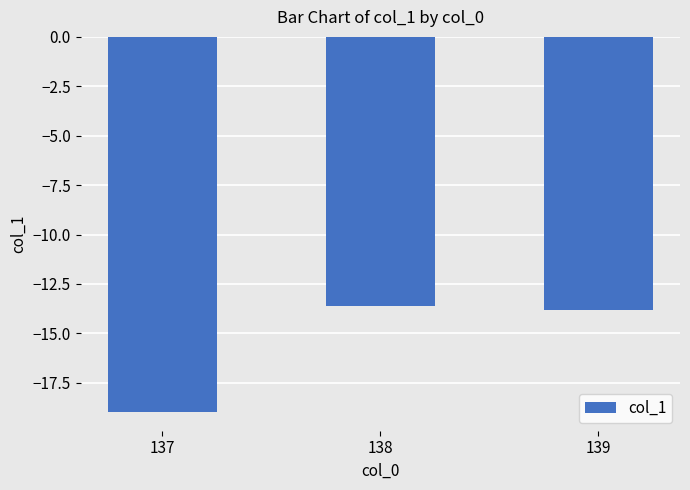

Rank the categories by value from highest to lowest.

138, 139, 137